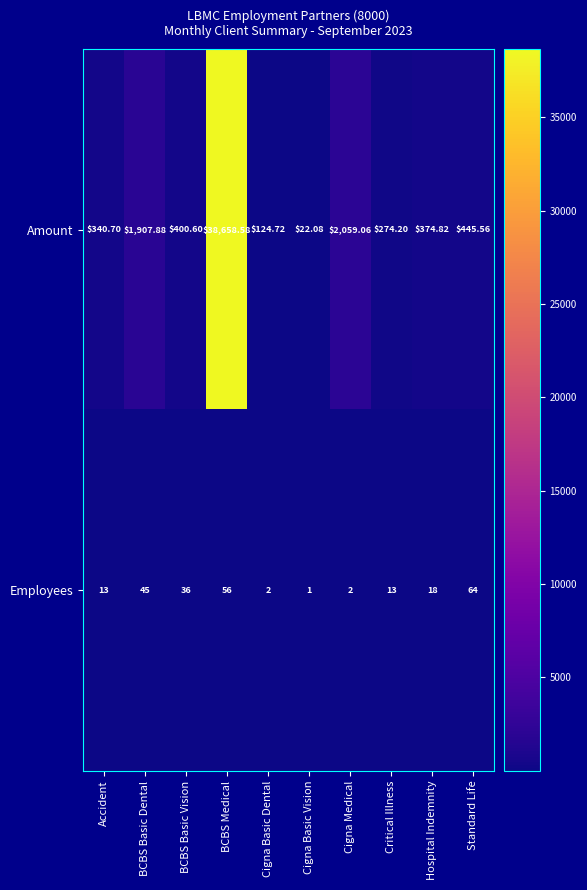

Which series has the largest range (max minus min)?

Amount